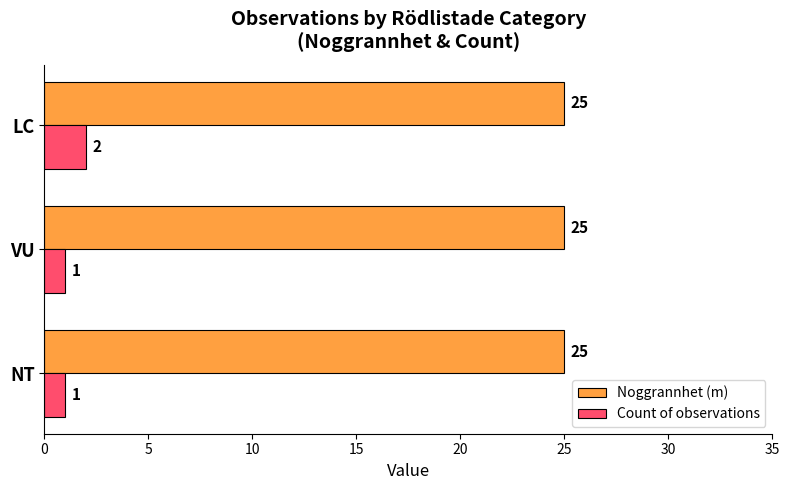

Read the Noggrannhet (m) value at NT.

25